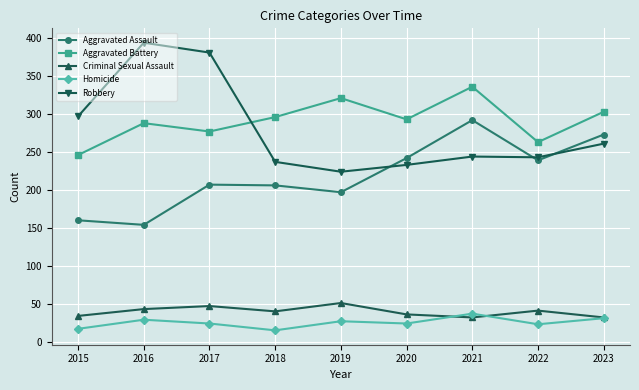

What is the maximum value shown in the chart?

394